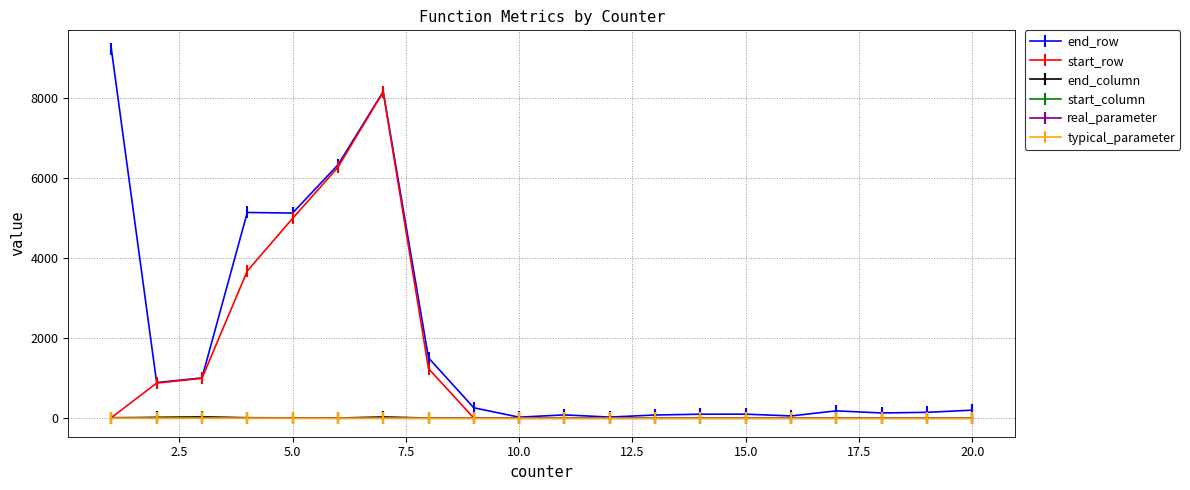

What is the highest value of the end_row series?

9227